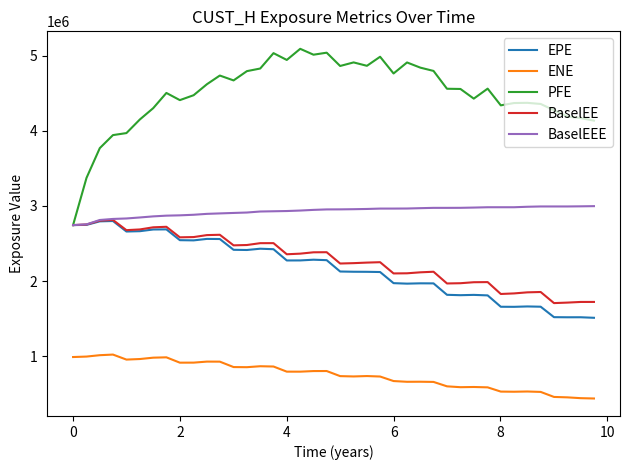

Which series has the largest total across all categories?

PFE